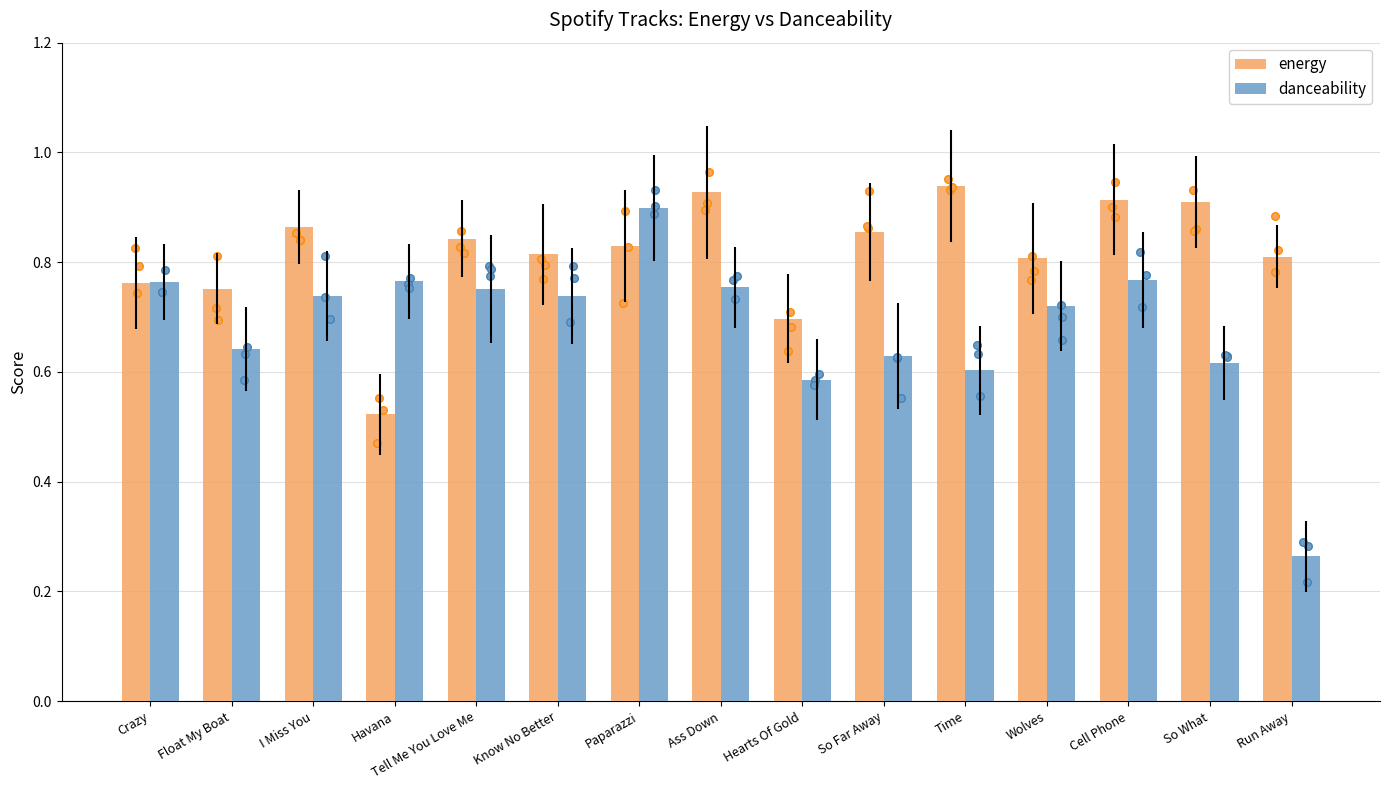

What are all the series names shown in the legend?

energy, danceability